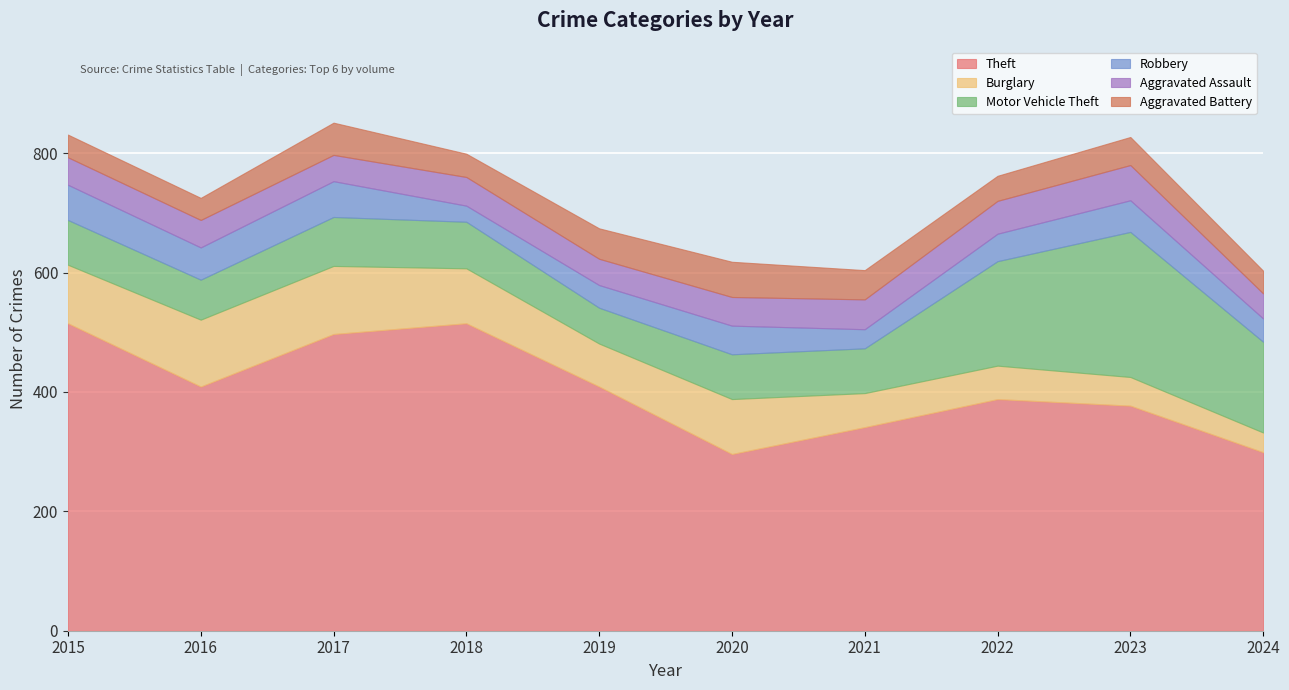

List the labels in order of Burglary value, largest first.

2017, 2016, 2015, 2018, 2020, 2019, 2021, 2022, 2023, 2024